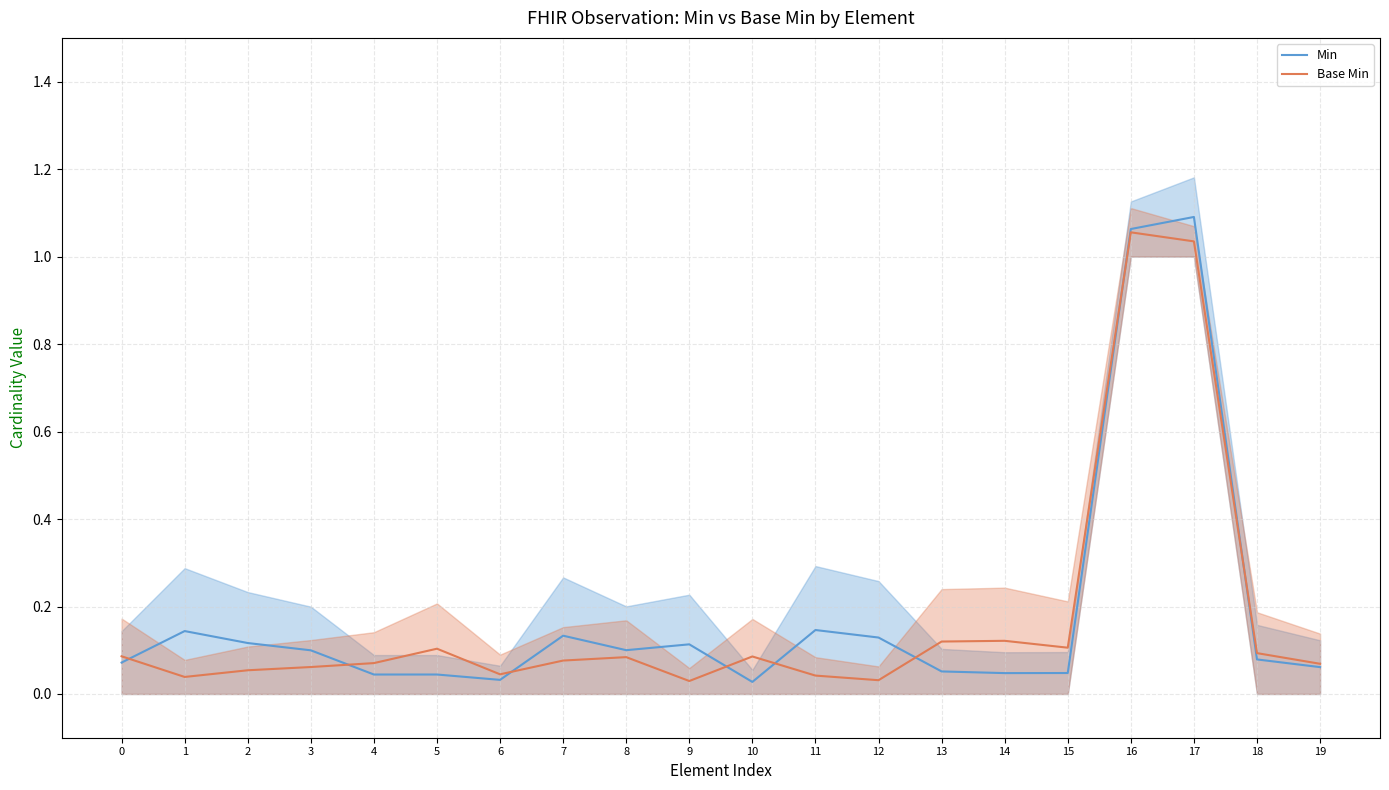

Rank the series at 5 from lowest to highest value.

Min, Base Min